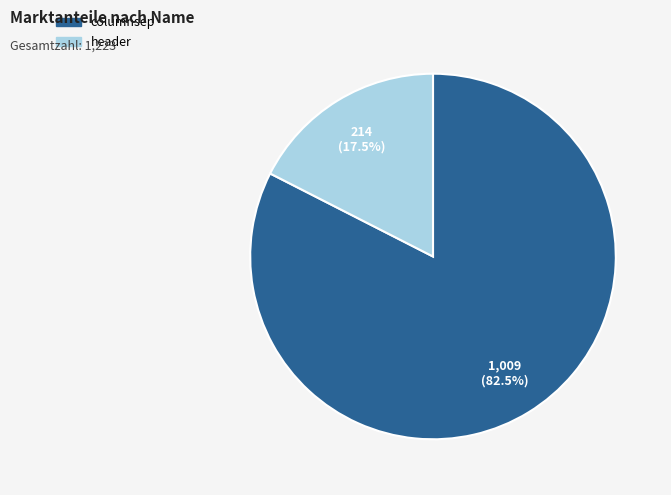

Count the number of slices in the pie.

2